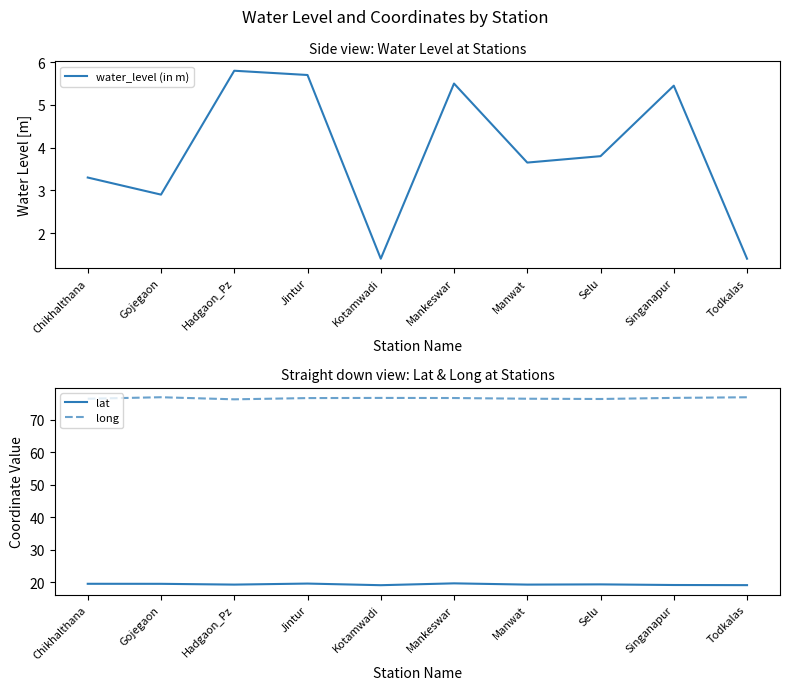

What is the spread (max minus min) of values at Chikhalthana?

73.2